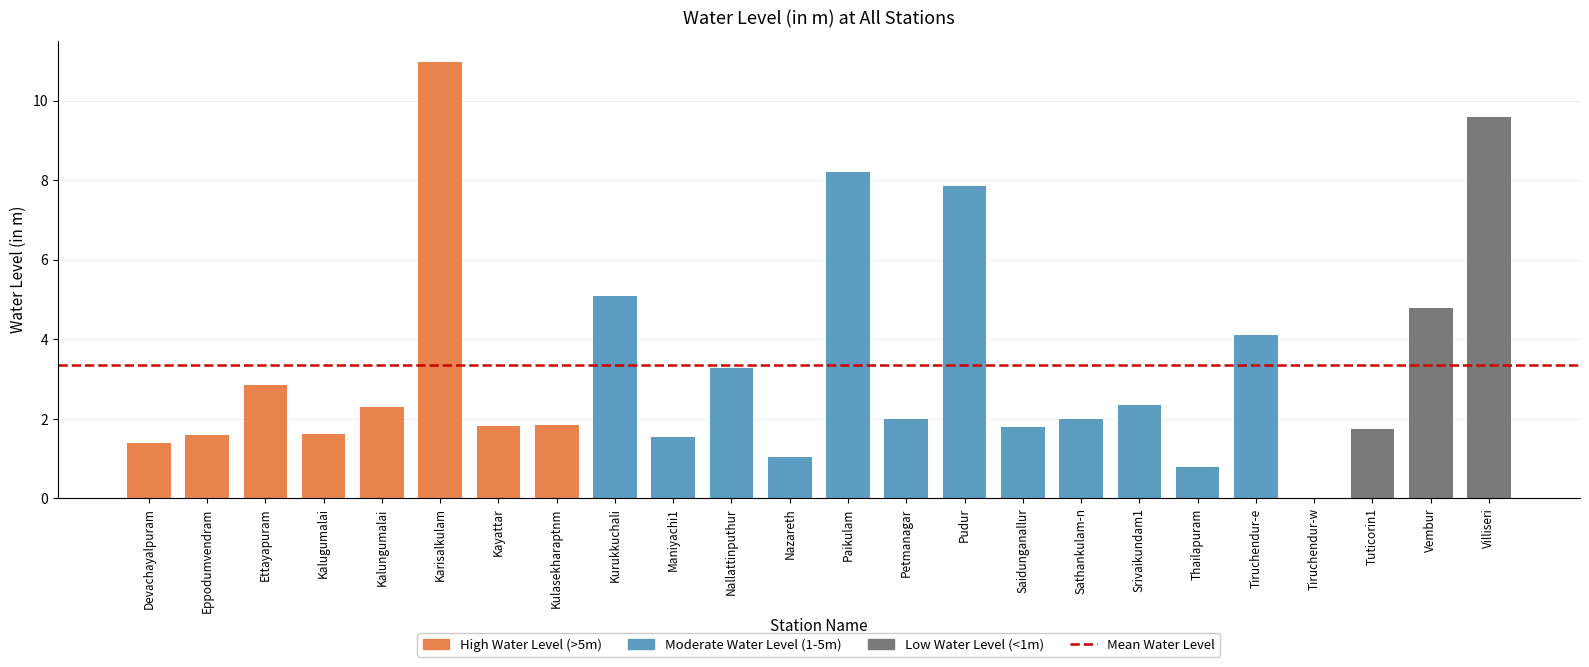

Where is the data nearest to the value 5?

Kurukkuchali